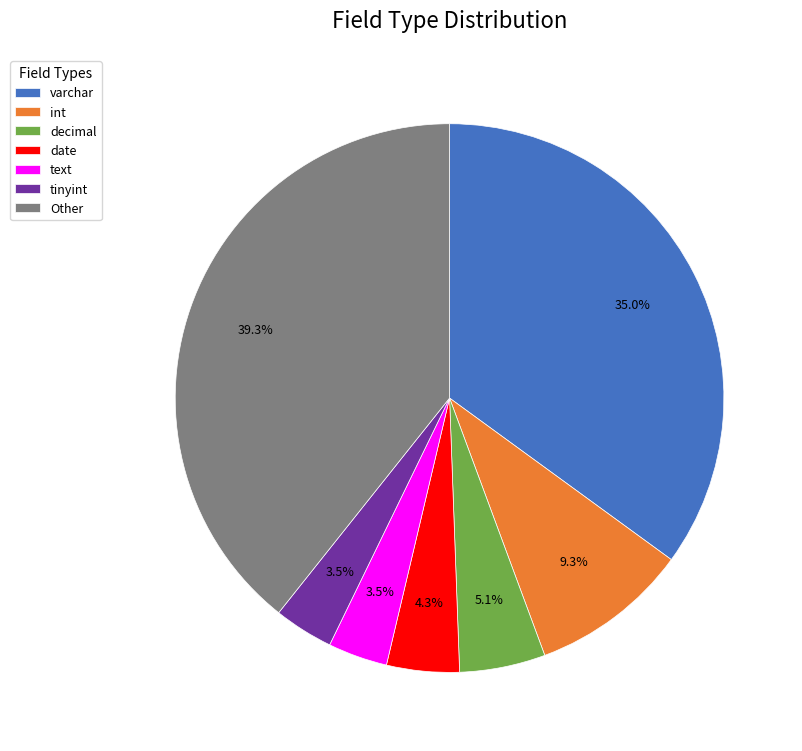

To the nearest percent, what portion does tinyint represent?

4%